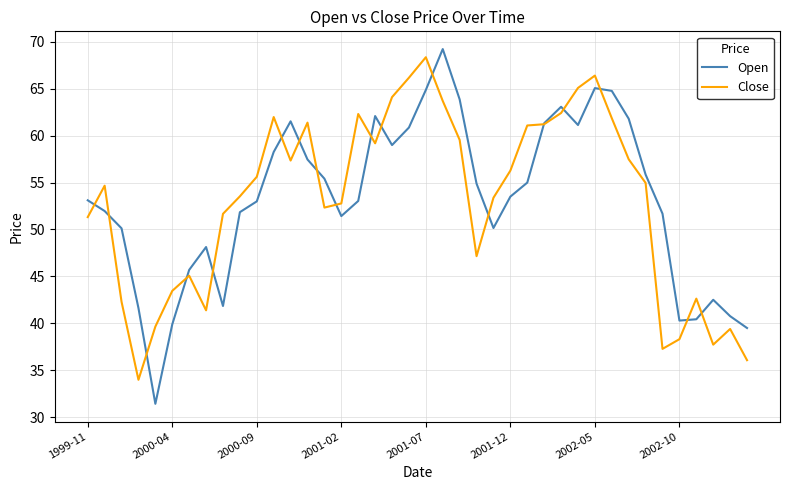

What is the smallest value displayed?

31.4